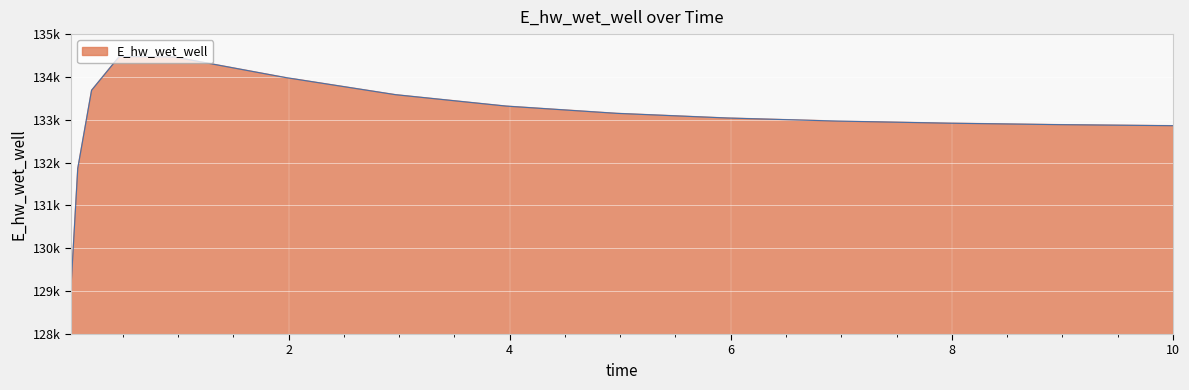

Does the chart display data point markers on the line(s)?

No